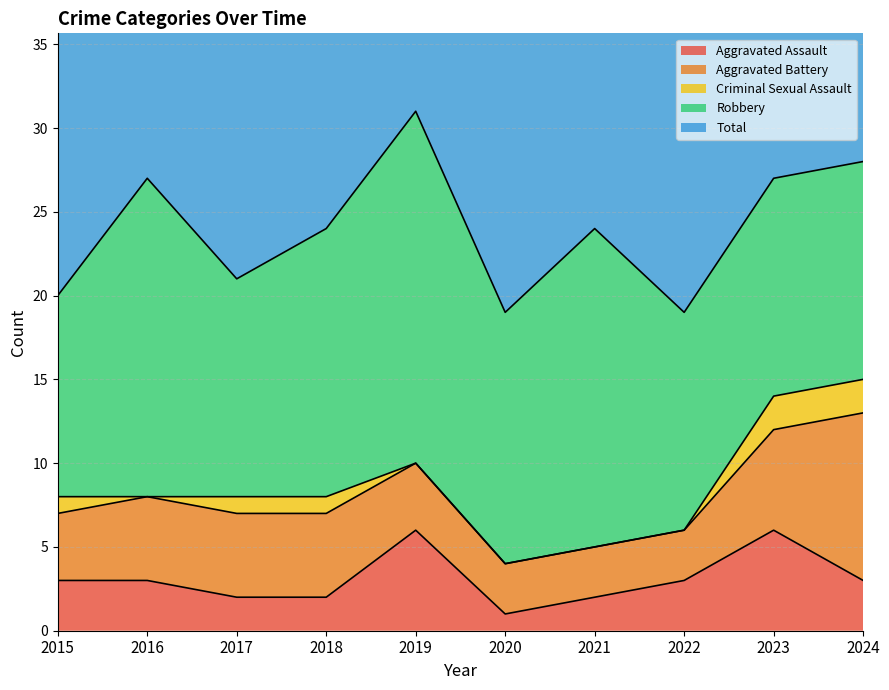

Which series has the largest range (max minus min)?

Total